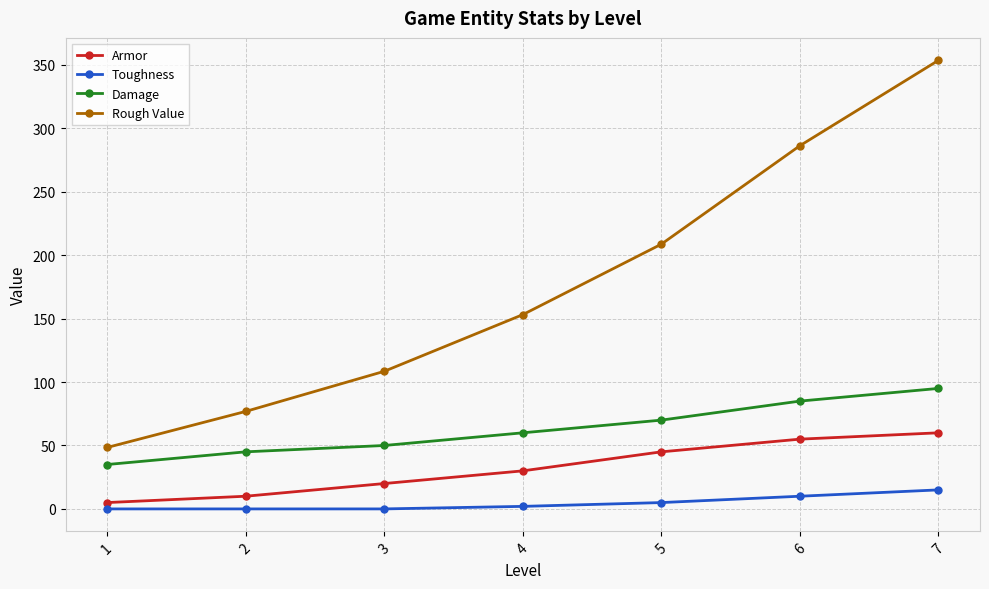

What is the value of the Armor point at the 6th from the left?

55.0